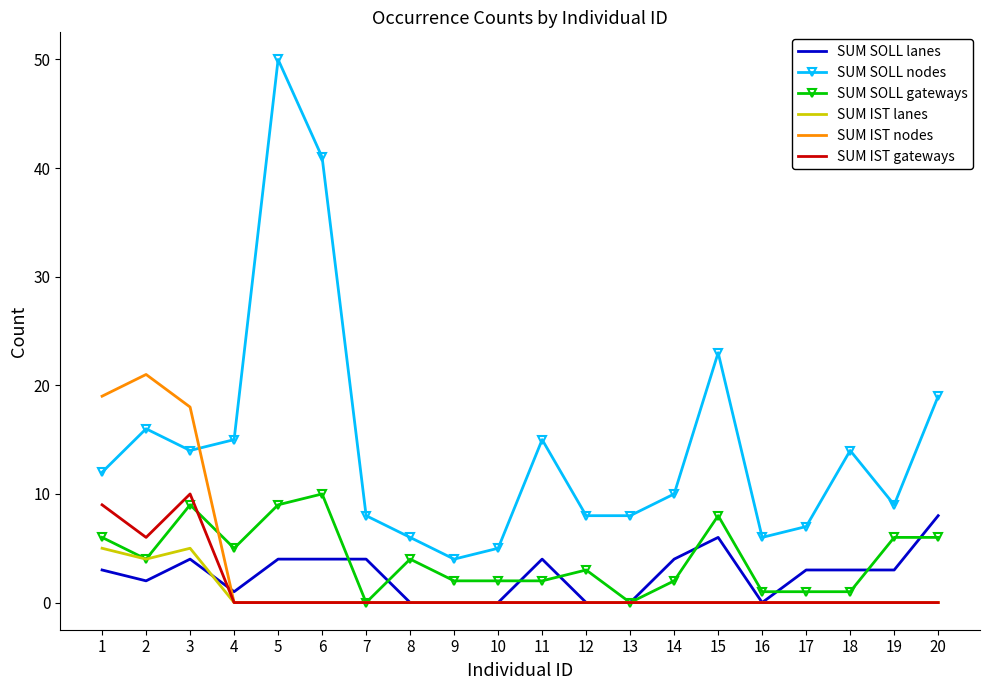

What are all the series names shown in the legend?

SUM SOLL lanes, SUM SOLL nodes, SUM SOLL gateways, SUM IST lanes, SUM IST nodes, SUM IST gateways